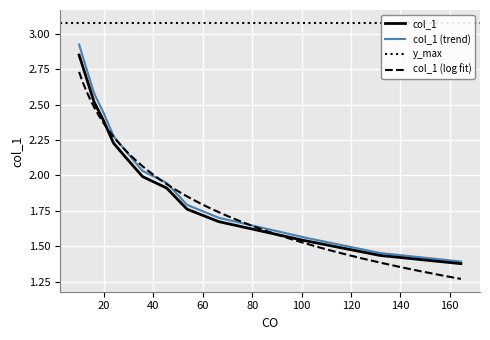

Is it true that the value at 23.7852040844648 is 0.5?

False